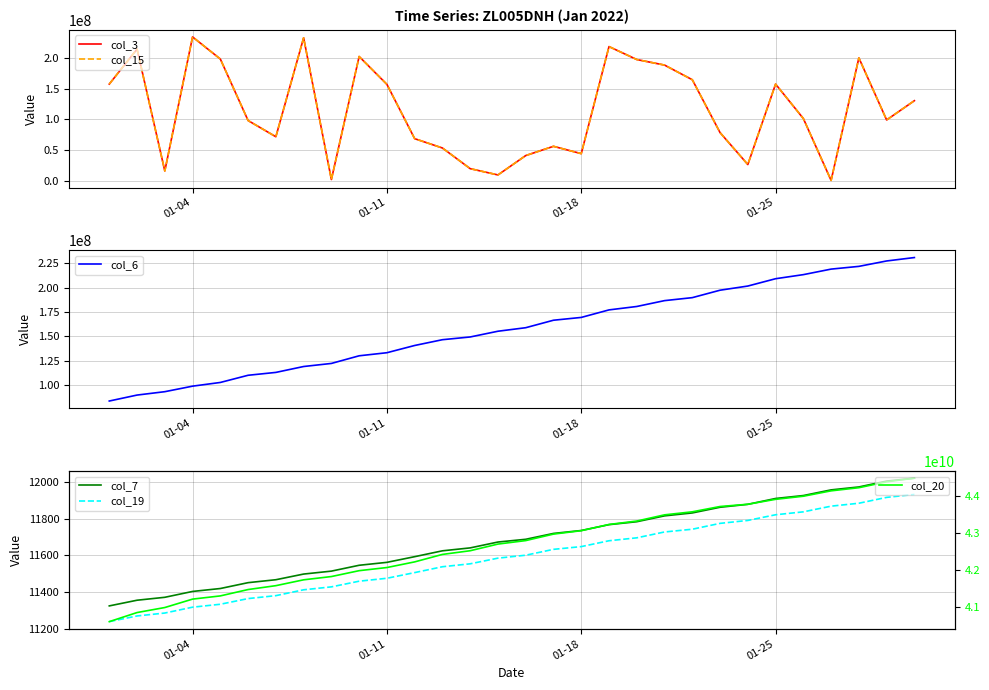

How many data points in col_19 are less than 11601?

15